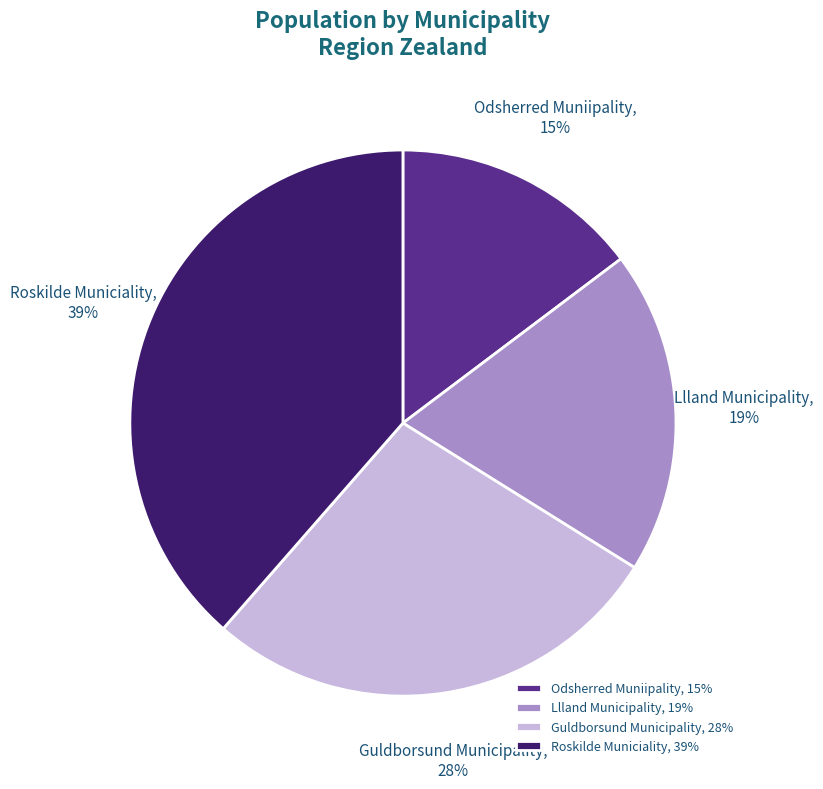

Approximately how many times larger is the value at Llland Municipality compared to Roskilde Municiality?

0.5